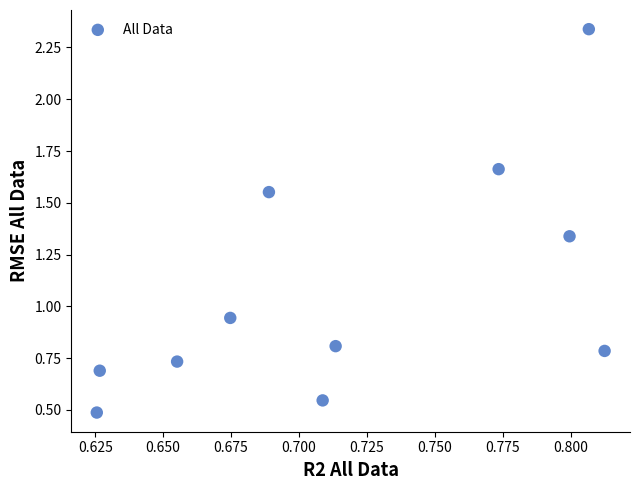

What is the range of Y values (max minus min)?

1.9